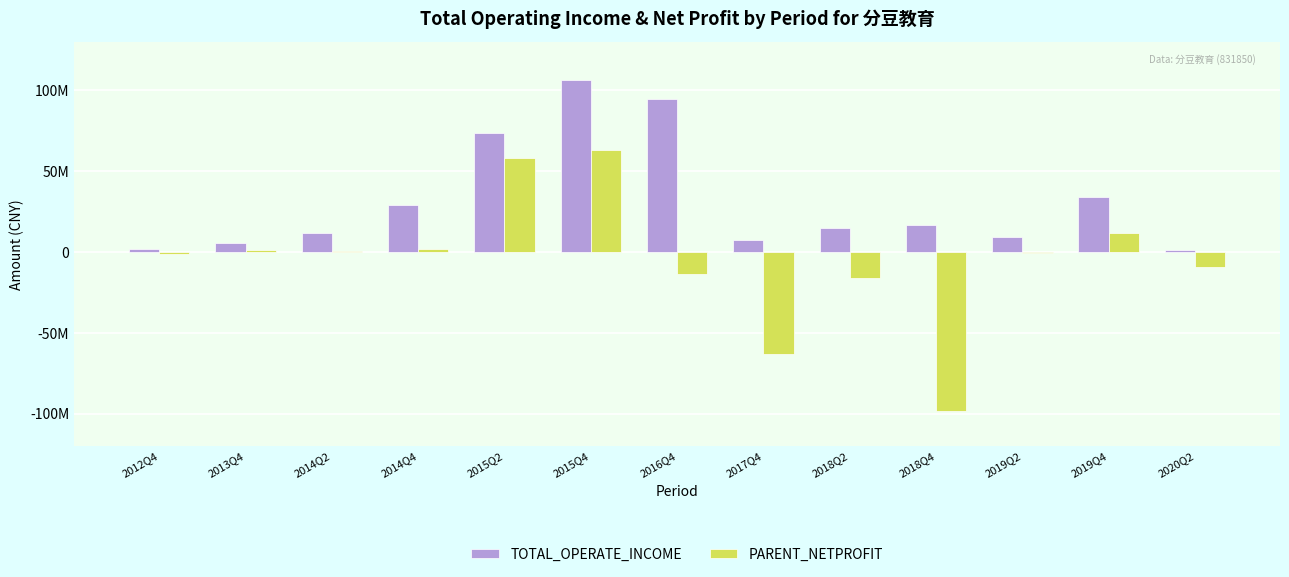

What position from the left is 2012Q4?

1